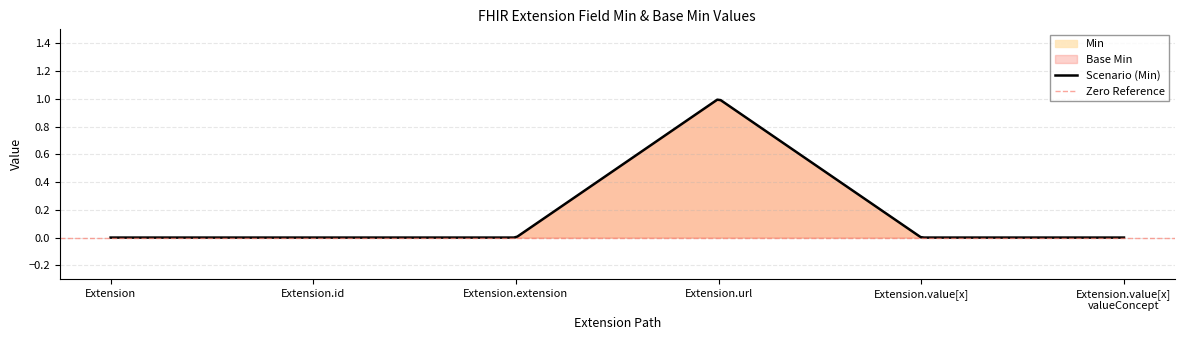

What is the sum of all Base Min values?

1